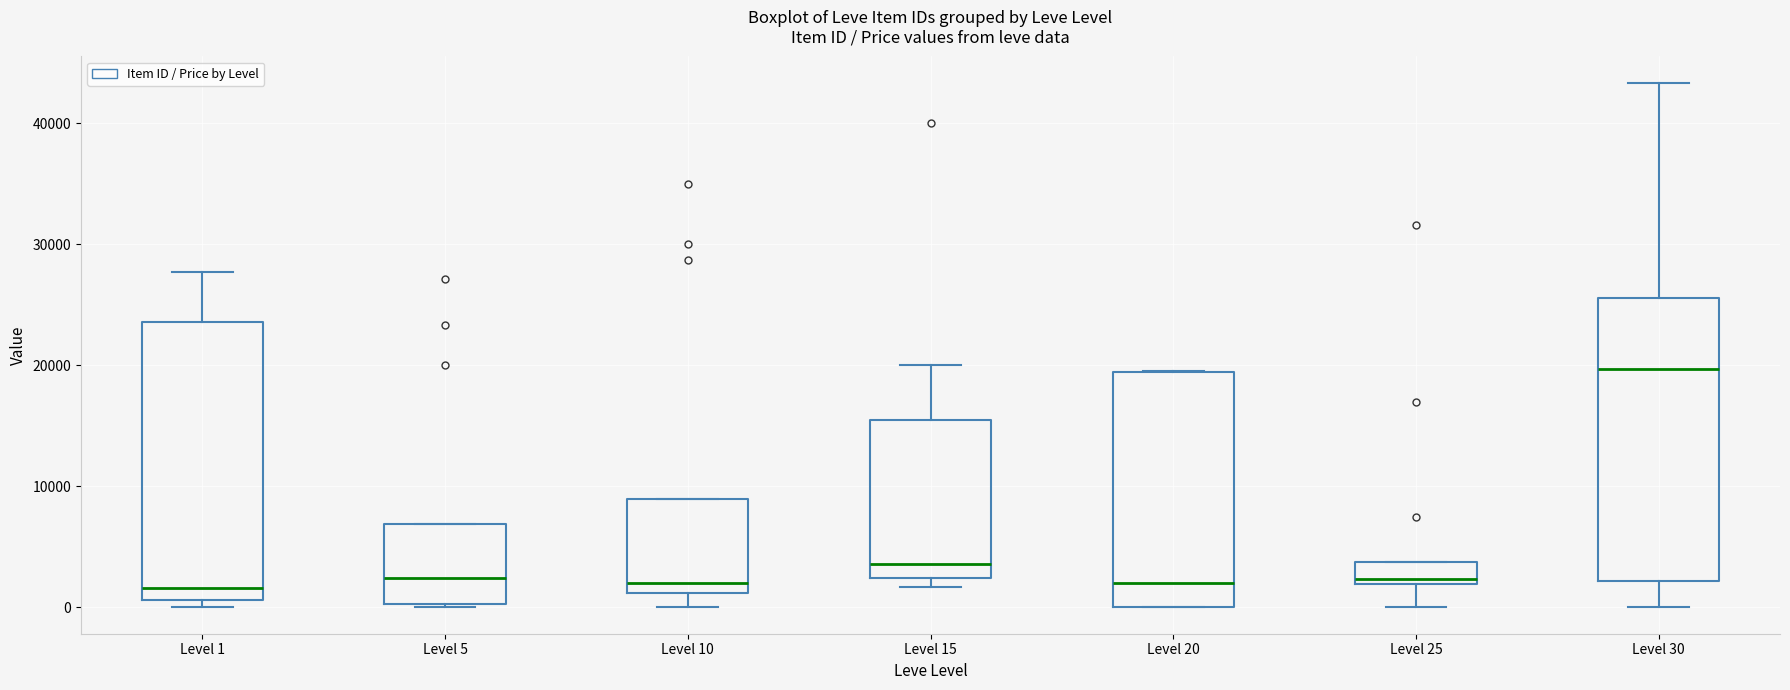

Where is the lower edge of the box for Level 5 on the y-axis? The values are not printed on the chart, so give them approximately, as read against the axis.

0